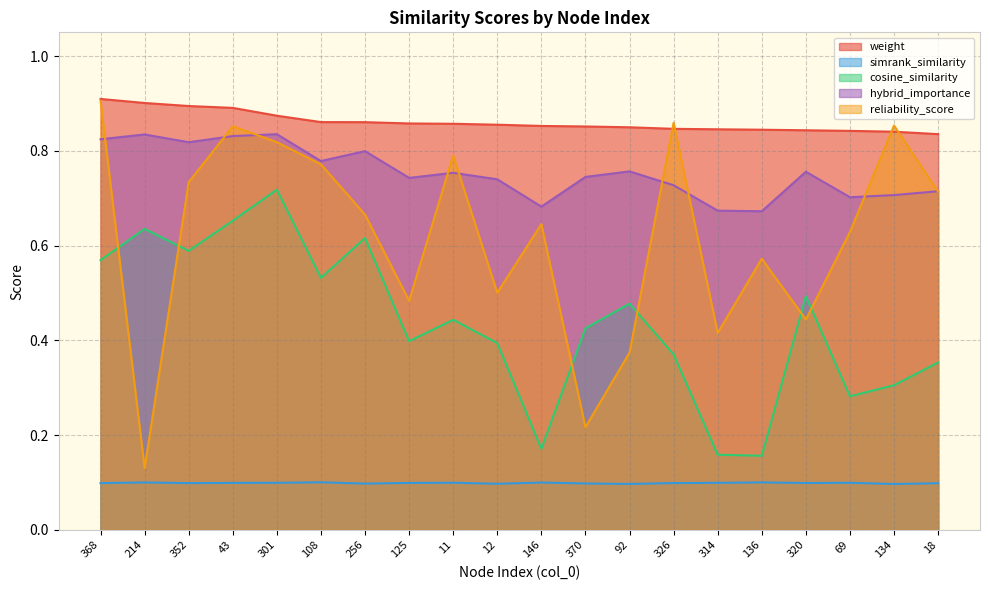

What are all the series names shown in the legend?

weight, simrank_similarity, cosine_similarity, hybrid_importance, reliability_score